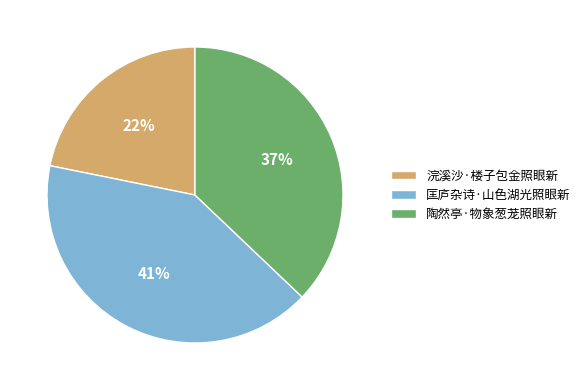

To the nearest percent, what is the difference between the largest and smallest slice percentages?

19%